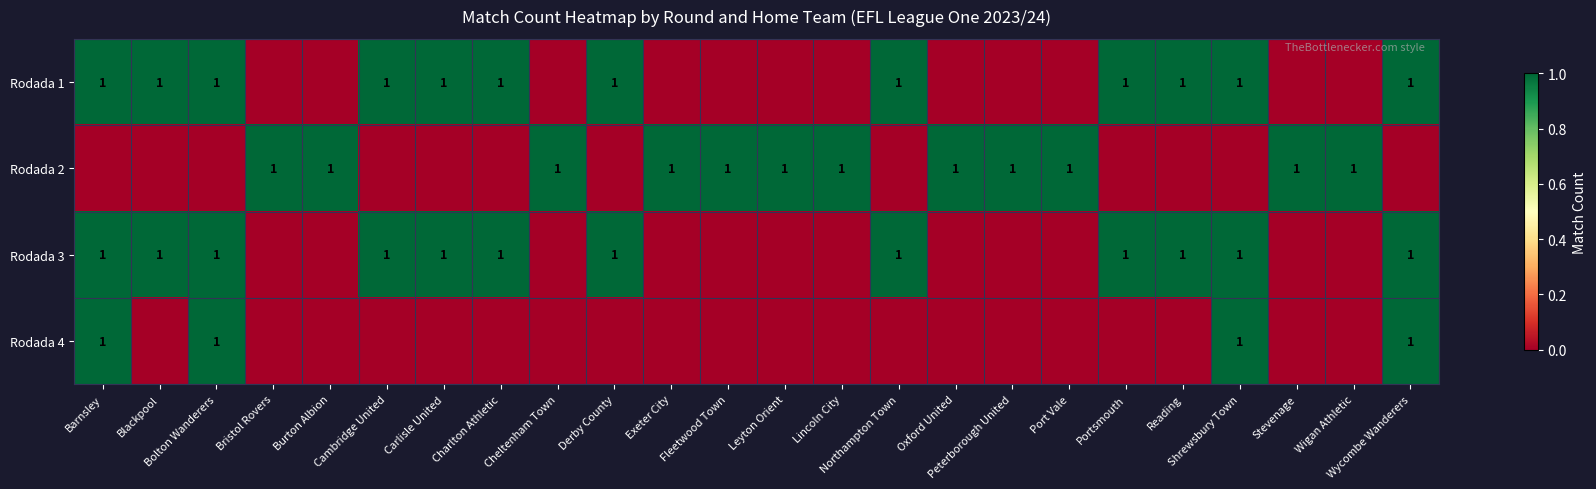

What is the total value across all series at Portsmouth?

2